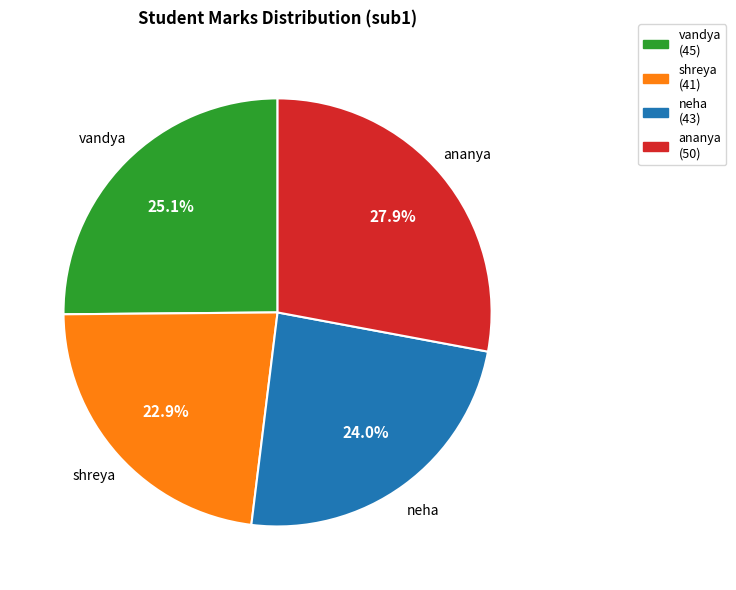

Approximately how many times larger is the value at shreya compared to vandya?

0.9